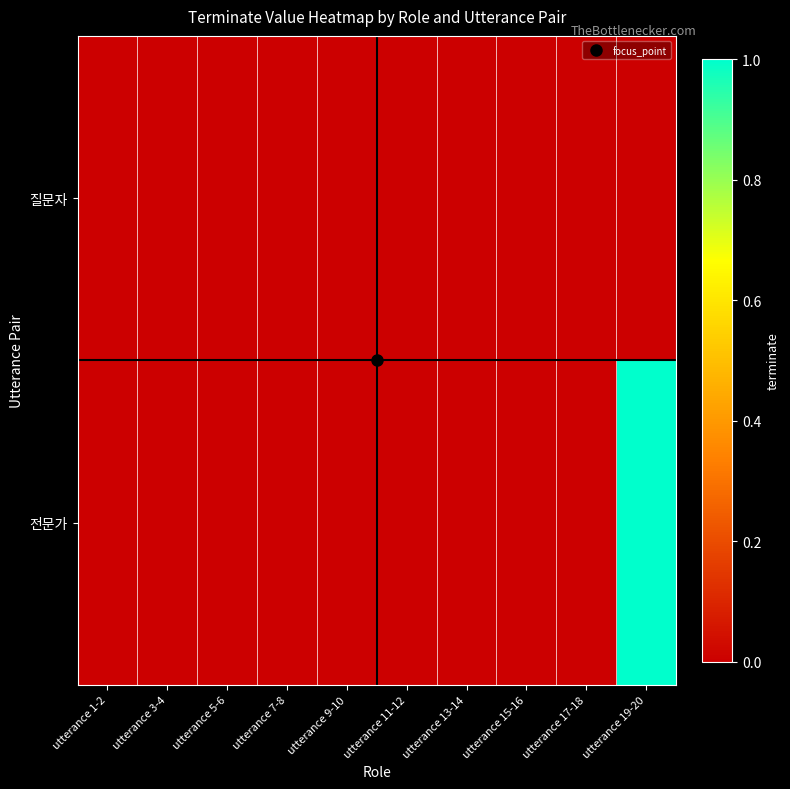

List the series in order of their peak value, highest first.

전문가, 질문자